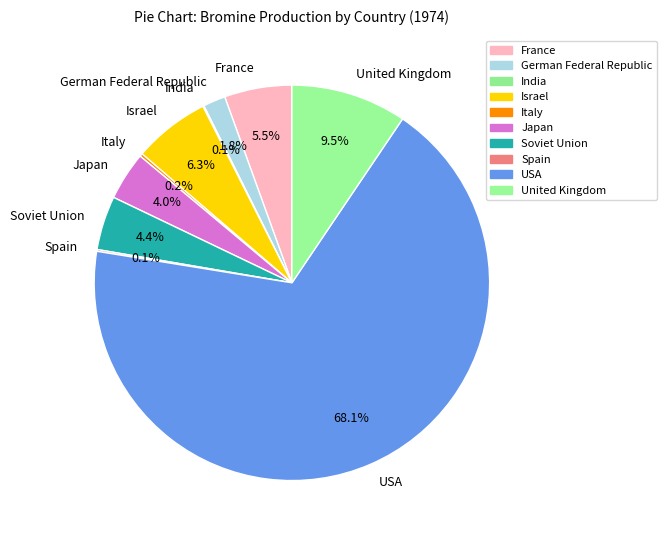

How much of the chart is everything except France?

94.5%